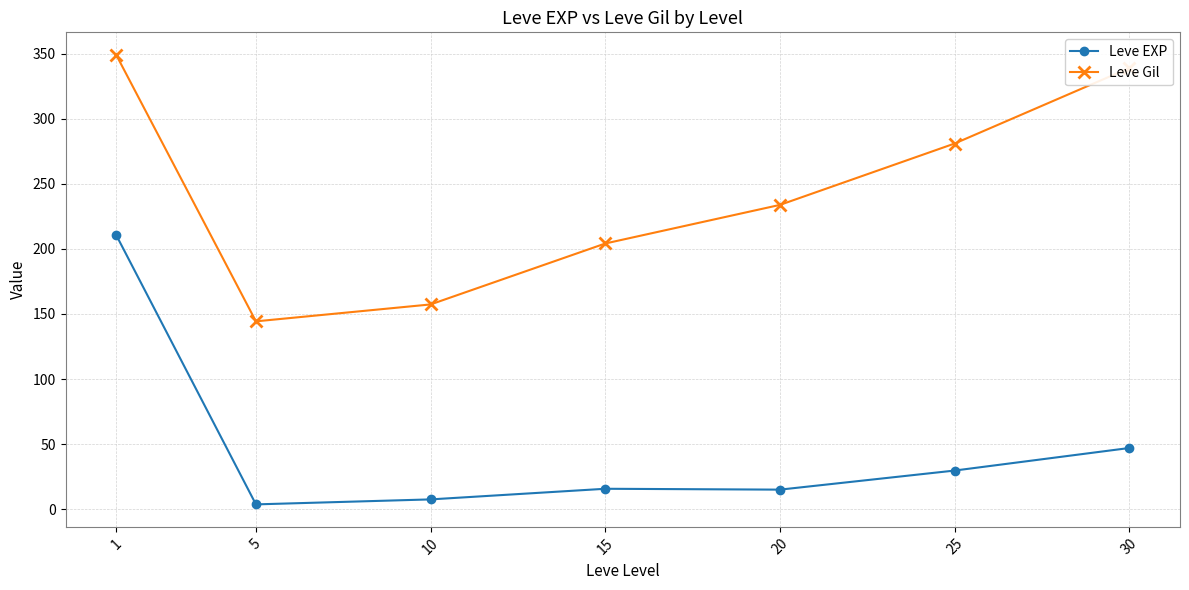

What is the difference between the maximum and second lowest values in the Leve Gil series?

191.8